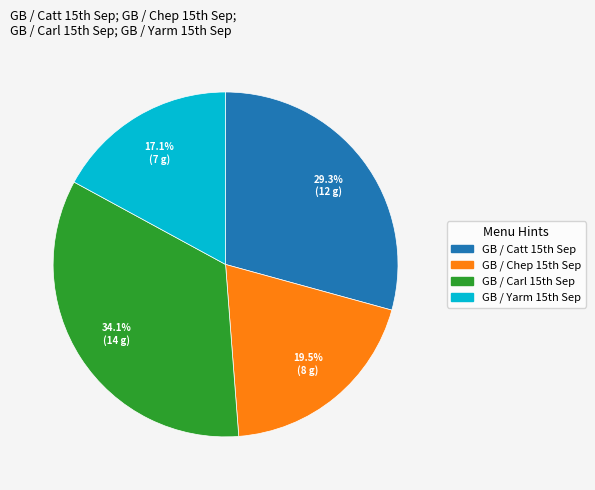

To the nearest percent, what is the difference between the largest and smallest slice percentages?

17%